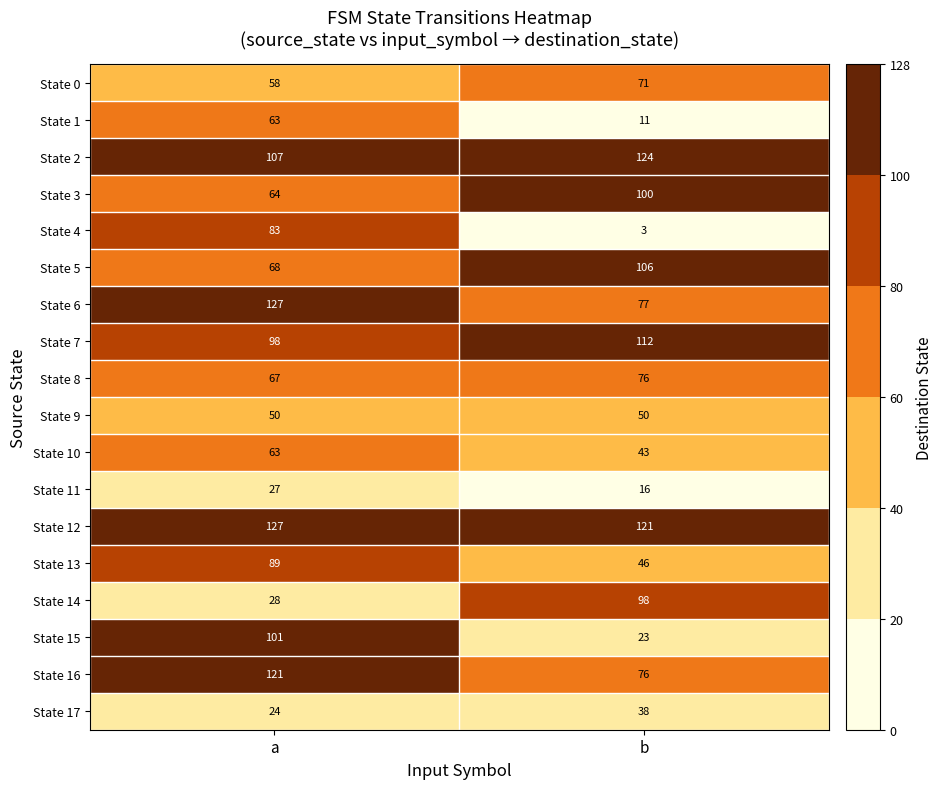

The value of State 17 at b is 8. True or false?

False